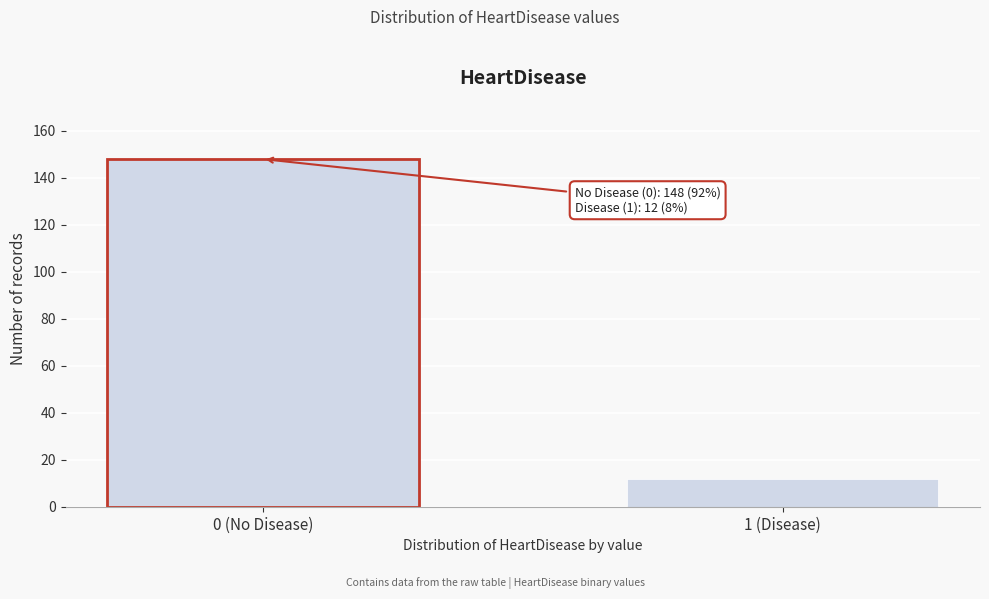

Reading left to right, what are all the values shown in this chart?

0 (No Disease)=148	1 (Disease)=12